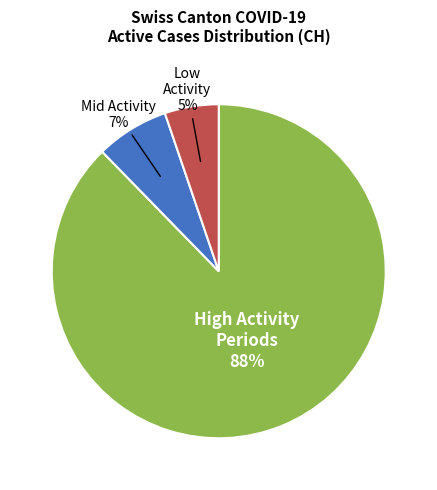

Is there a majority slice in this chart?

Yes